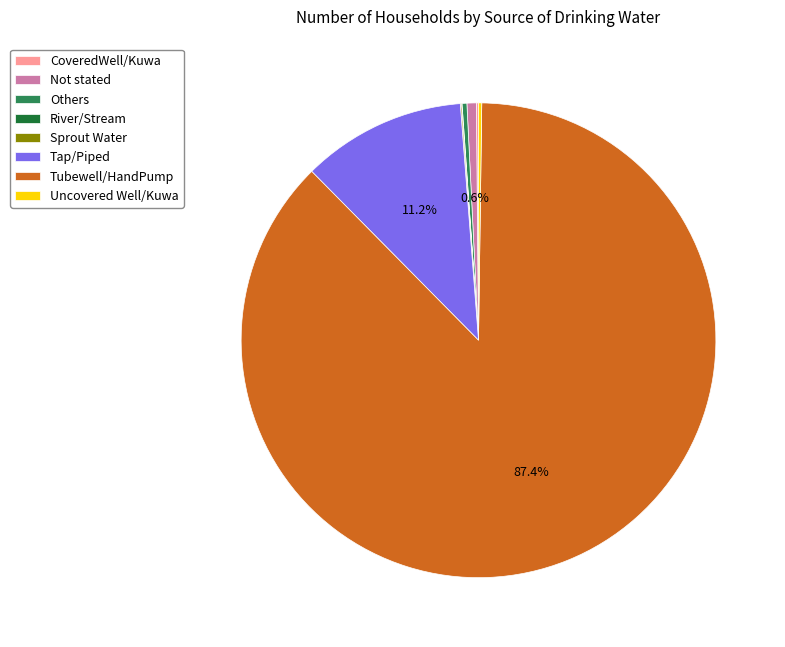

Which has a higher value, Tubewell/HandPump or Not stated?

Tubewell/HandPump